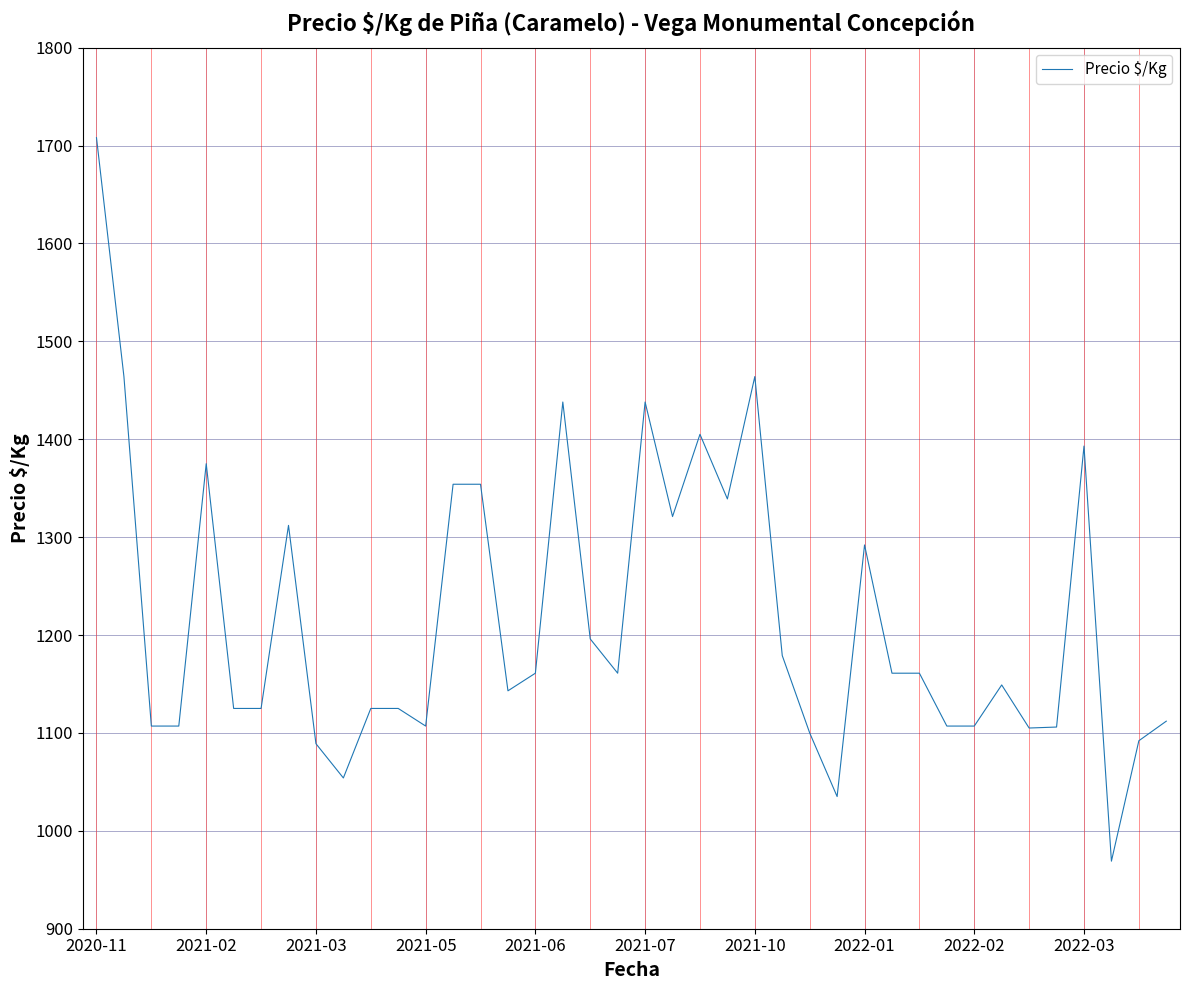

What is the minimum value shown in the chart?

969